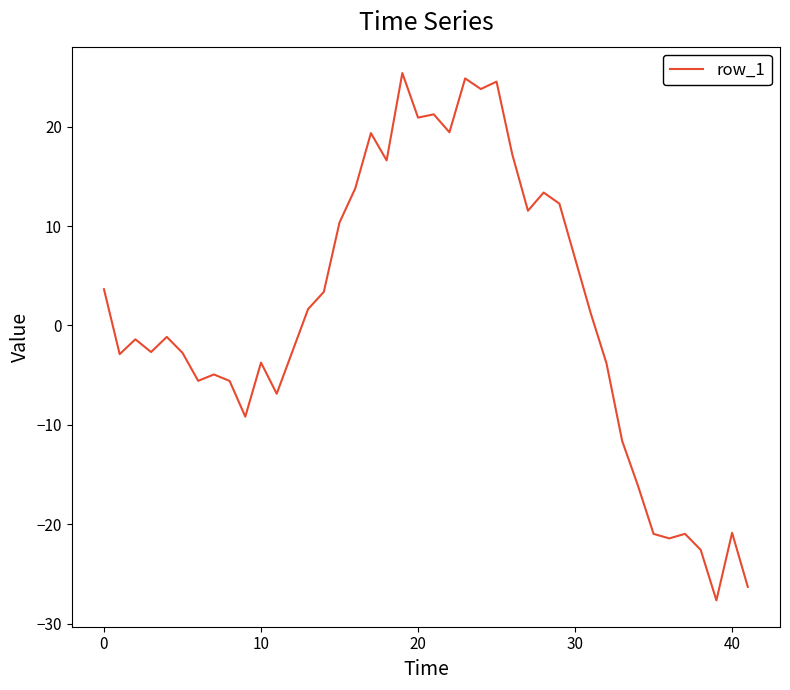

What is the maximum value shown in the chart?

25.4